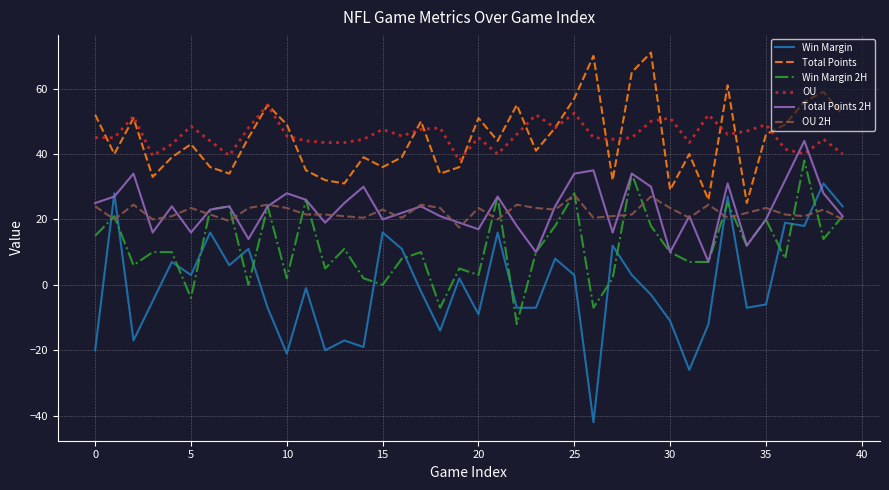

What is the minimum value shown in the chart?

-42.0